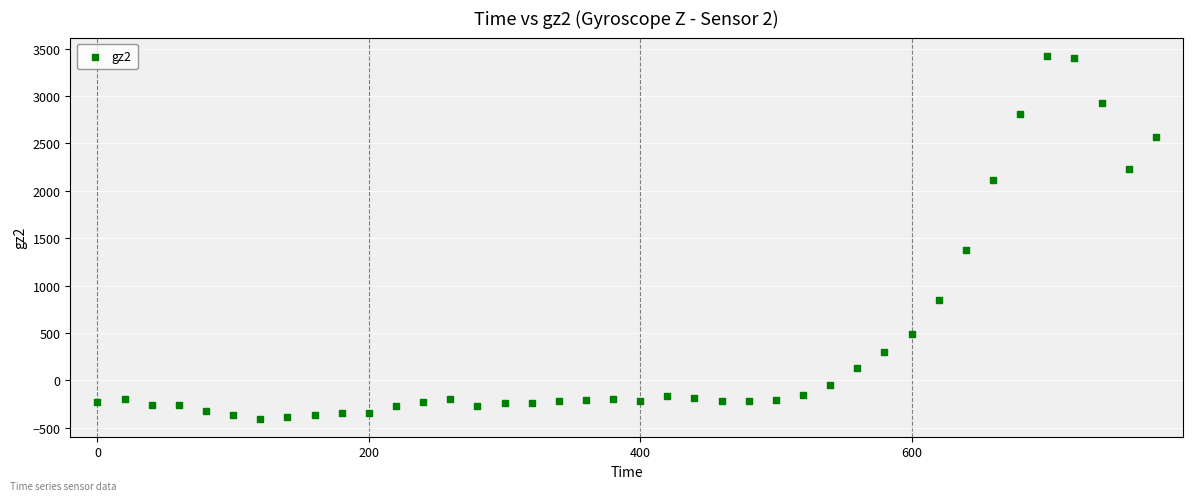

What Y value in the scatter plot is closest to 1510?

1376